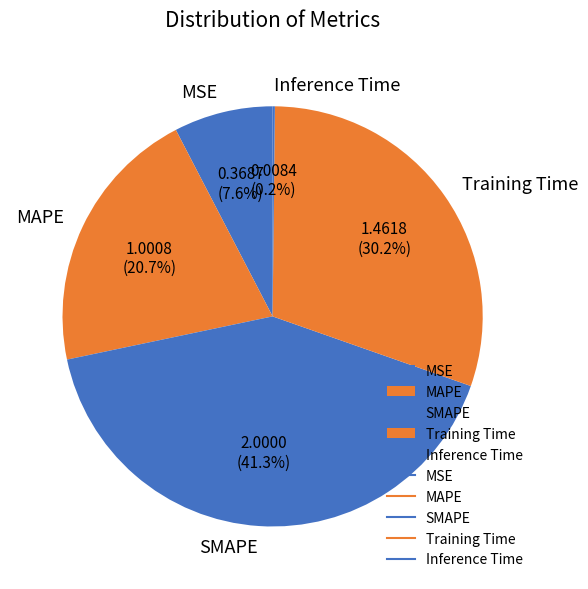

Which category has the biggest portion of the pie?

SMAPE